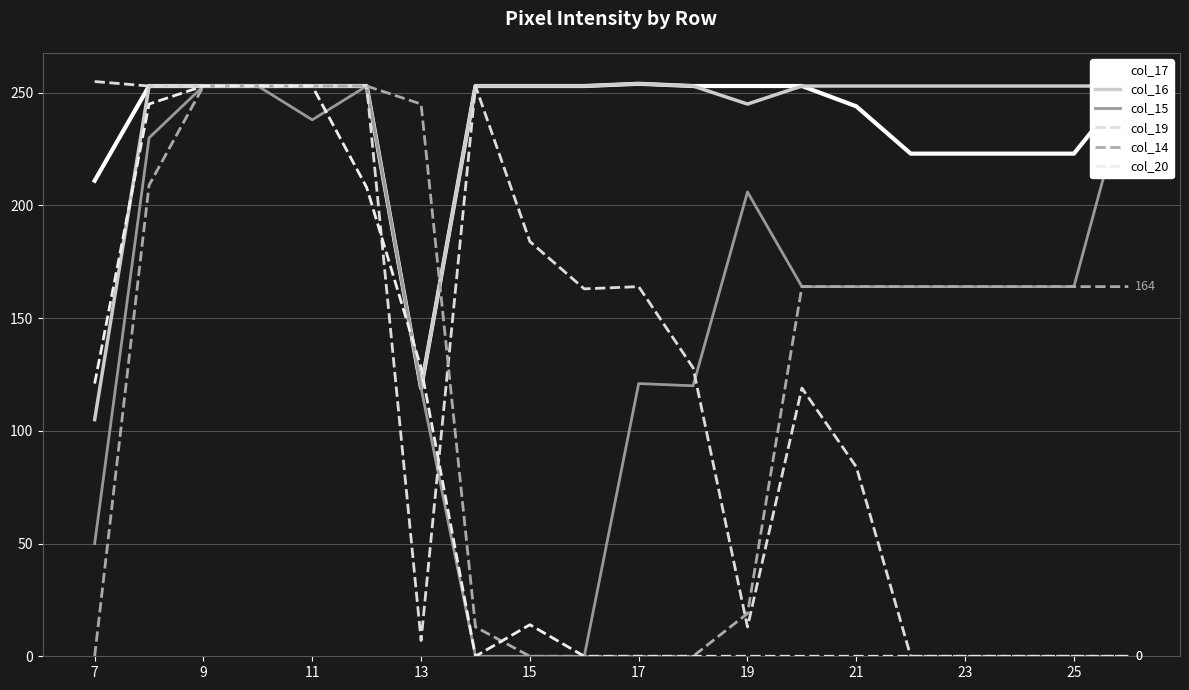

Which has a higher value, 13 or 21?

21